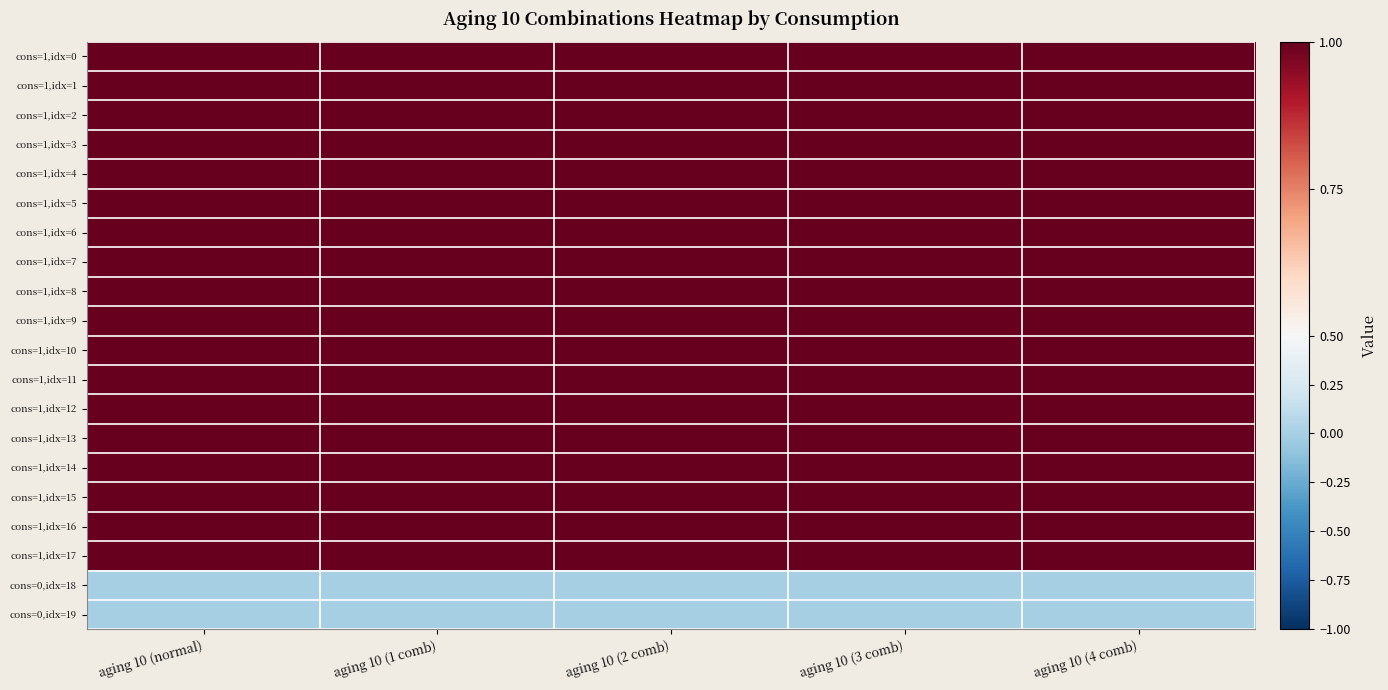

Reading left to right, extract all data points from this chart.

cons=1,idx=0: aging 10 (normal)=1	aging 10 (1 comb)=1	aging 10 (2 comb)=1	aging 10 (3 comb)=1	aging 10 (4 comb)=1
cons=1,idx=1: aging 10 (normal)=1	aging 10 (1 comb)=1	aging 10 (2 comb)=1	aging 10 (3 comb)=1	aging 10 (4 comb)=1
cons=1,idx=2: aging 10 (normal)=1	aging 10 (1 comb)=1	aging 10 (2 comb)=1	aging 10 (3 comb)=1	aging 10 (4 comb)=1
cons=1,idx=3: aging 10 (normal)=1	aging 10 (1 comb)=1	aging 10 (2 comb)=1	aging 10 (3 comb)=1	aging 10 (4 comb)=1
cons=1,idx=4: aging 10 (normal)=1	aging 10 (1 comb)=1	aging 10 (2 comb)=1	aging 10 (3 comb)=1	aging 10 (4 comb)=1
cons=1,idx=5: aging 10 (normal)=1	aging 10 (1 comb)=1	aging 10 (2 comb)=1	aging 10 (3 comb)=1	aging 10 (4 comb)=1
cons=1,idx=6: aging 10 (normal)=1	aging 10 (1 comb)=1	aging 10 (2 comb)=1	aging 10 (3 comb)=1	aging 10 (4 comb)=1
cons=1,idx=7: aging 10 (normal)=1	aging 10 (1 comb)=1	aging 10 (2 comb)=1	aging 10 (3 comb)=1	aging 10 (4 comb)=1
cons=1,idx=8: aging 10 (normal)=1	aging 10 (1 comb)=1	aging 10 (2 comb)=1	aging 10 (3 comb)=1	aging 10 (4 comb)=1
cons=1,idx=9: aging 10 (normal)=1	aging 10 (1 comb)=1	aging 10 (2 comb)=1	aging 10 (3 comb)=1	aging 10 (4 comb)=1
cons=1,idx=10: aging 10 (normal)=1	aging 10 (1 comb)=1	aging 10 (2 comb)=1	aging 10 (3 comb)=1	aging 10 (4 comb)=1
cons=1,idx=11: aging 10 (normal)=1	aging 10 (1 comb)=1	aging 10 (2 comb)=1	aging 10 (3 comb)=1	aging 10 (4 comb)=1
cons=1,idx=12: aging 10 (normal)=1	aging 10 (1 comb)=1	aging 10 (2 comb)=1	aging 10 (3 comb)=1	aging 10 (4 comb)=1
cons=1,idx=13: aging 10 (normal)=1	aging 10 (1 comb)=1	aging 10 (2 comb)=1	aging 10 (3 comb)=1	aging 10 (4 comb)=1
cons=1,idx=14: aging 10 (normal)=1	aging 10 (1 comb)=1	aging 10 (2 comb)=1	aging 10 (3 comb)=1	aging 10 (4 comb)=1
cons=1,idx=15: aging 10 (normal)=1	aging 10 (1 comb)=1	aging 10 (2 comb)=1	aging 10 (3 comb)=1	aging 10 (4 comb)=1
cons=1,idx=16: aging 10 (normal)=1	aging 10 (1 comb)=1	aging 10 (2 comb)=1	aging 10 (3 comb)=1	aging 10 (4 comb)=1
cons=1,idx=17: aging 10 (normal)=1	aging 10 (1 comb)=1	aging 10 (2 comb)=1	aging 10 (3 comb)=1	aging 10 (4 comb)=1
cons=0,idx=18: aging 10 (normal)=0	aging 10 (1 comb)=0	aging 10 (2 comb)=0	aging 10 (3 comb)=0	aging 10 (4 comb)=0
cons=0,idx=19: aging 10 (normal)=0	aging 10 (1 comb)=0	aging 10 (2 comb)=0	aging 10 (3 comb)=0	aging 10 (4 comb)=0